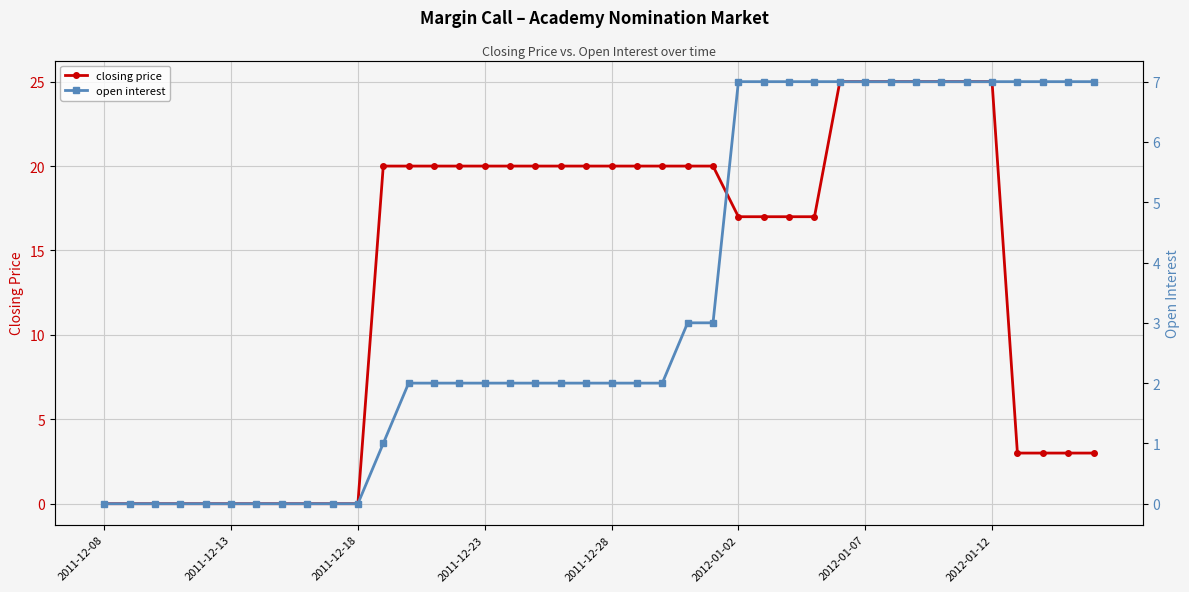

True or false: closing price has a value of 8 at 21.

False